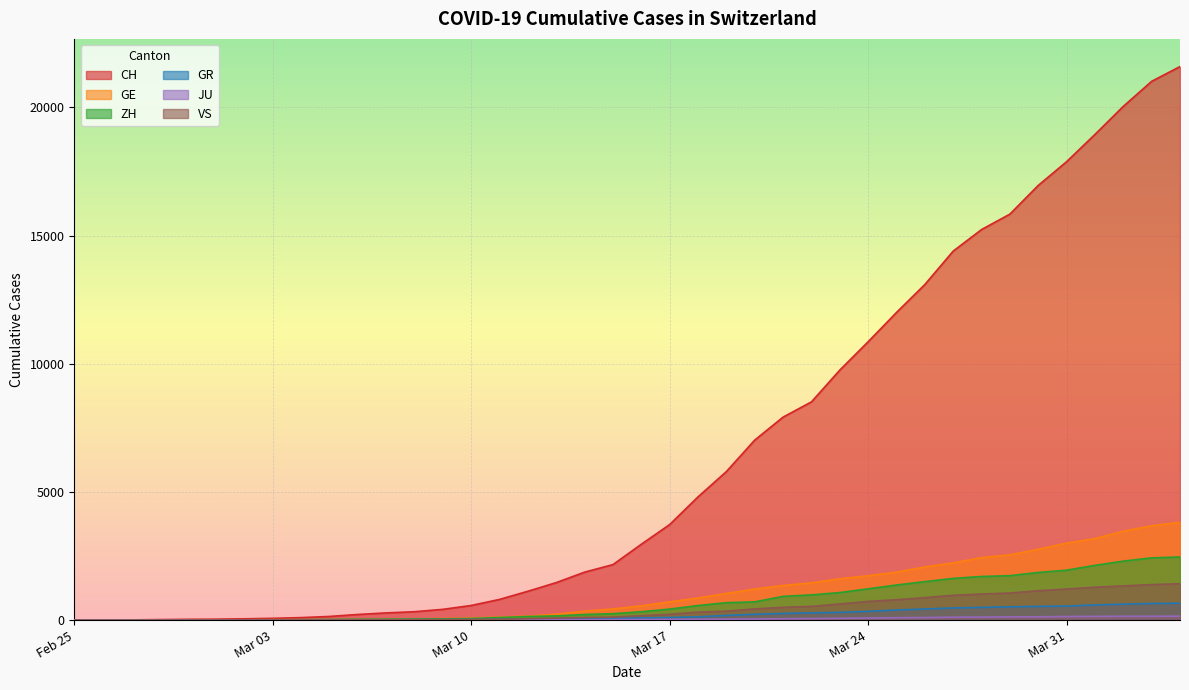

What is the highest value of the GE series?

3816